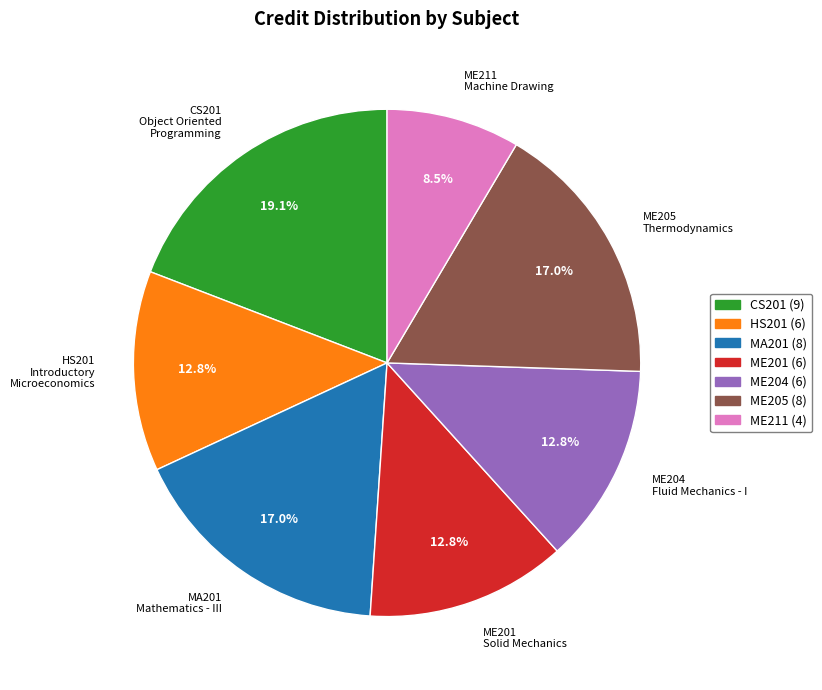

Is there a majority slice in this chart?

No